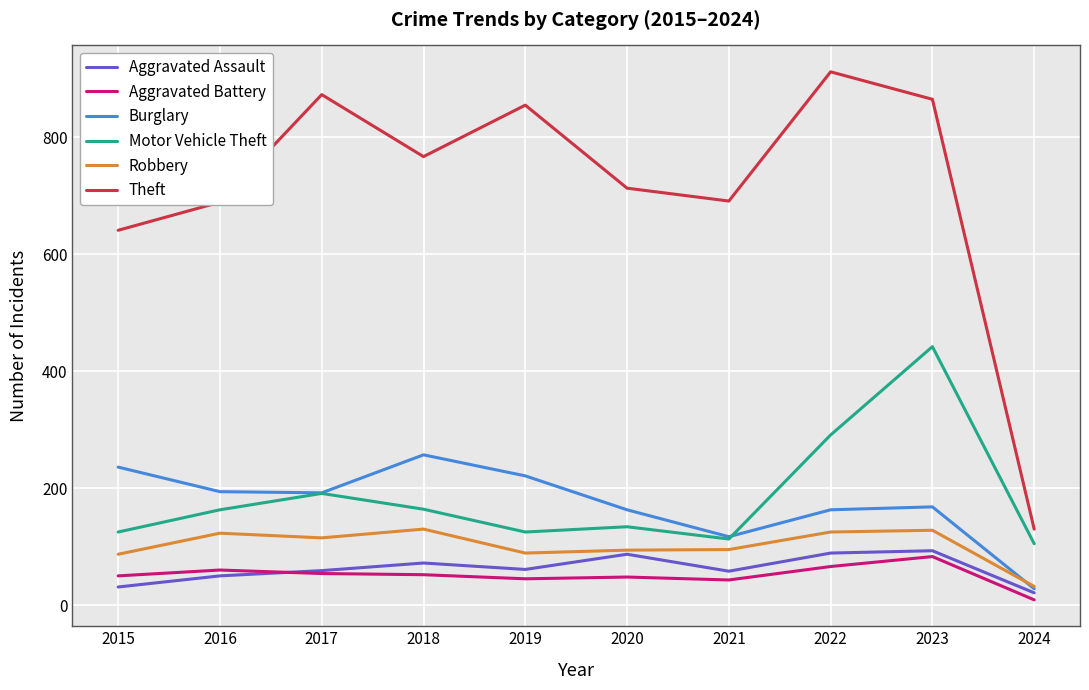

True or false: Aggravated Assault and Motor Vehicle Theft intersect in this chart.

False